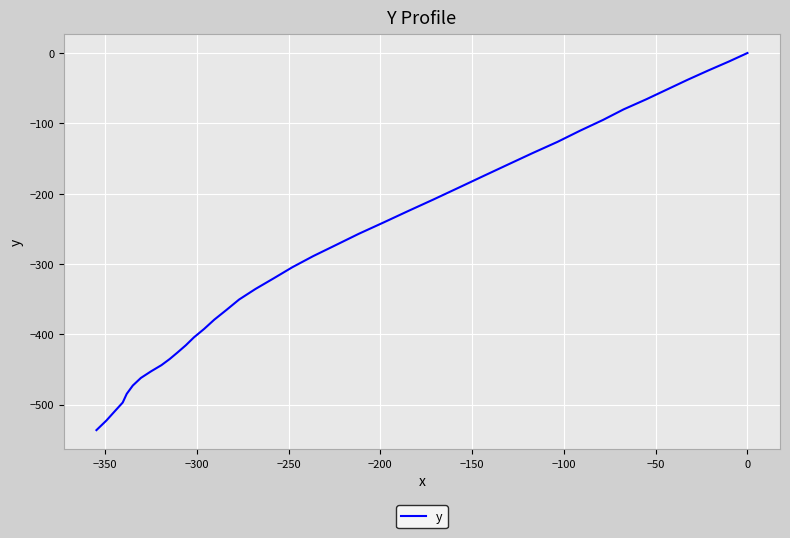

Count the number of categories in the chart.

40